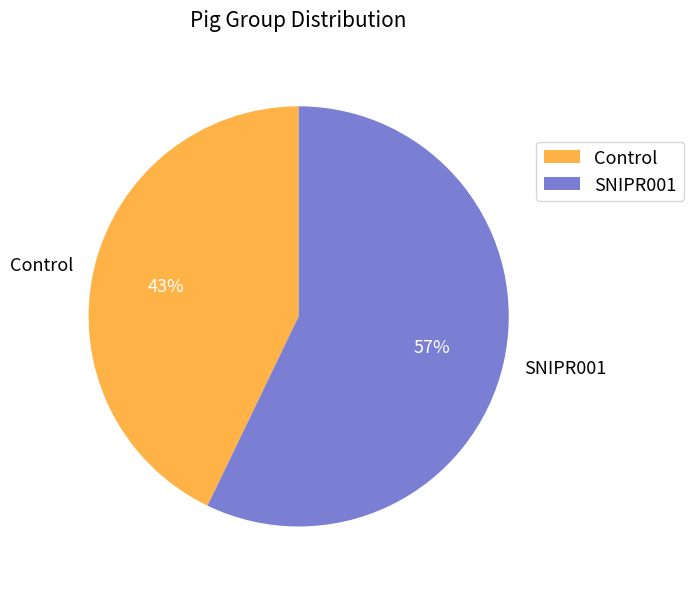

Which slice is the smallest?

Control